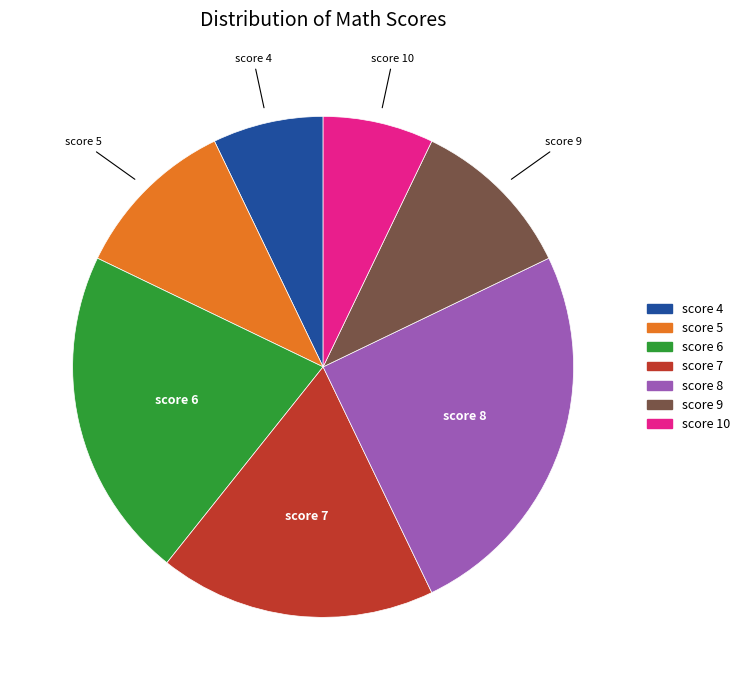

Does score 9 represent more than half of the total?

No